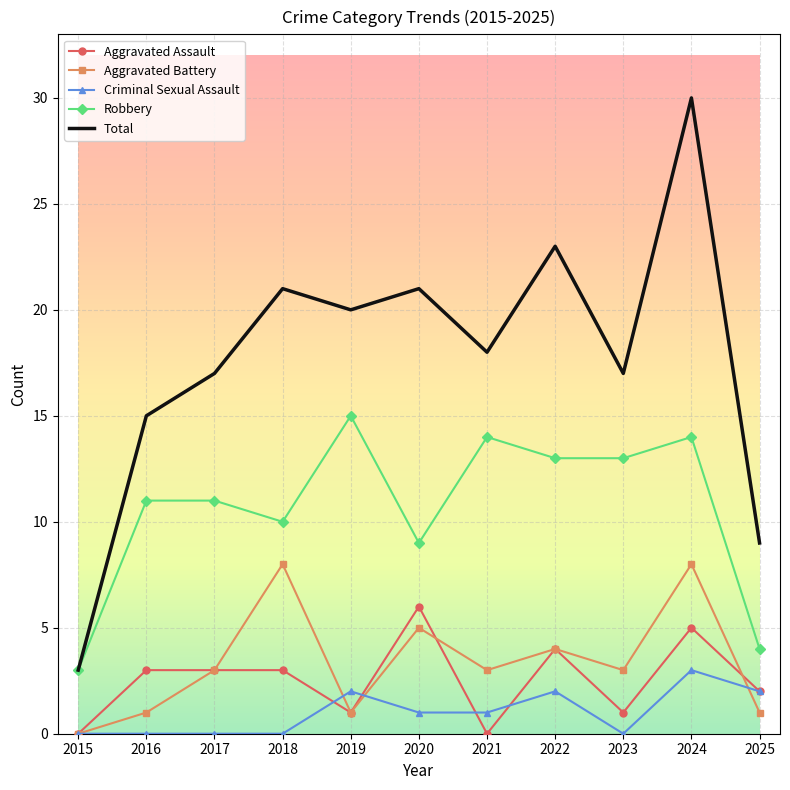

Which category has the highest value in the Aggravated Assault series?

2020